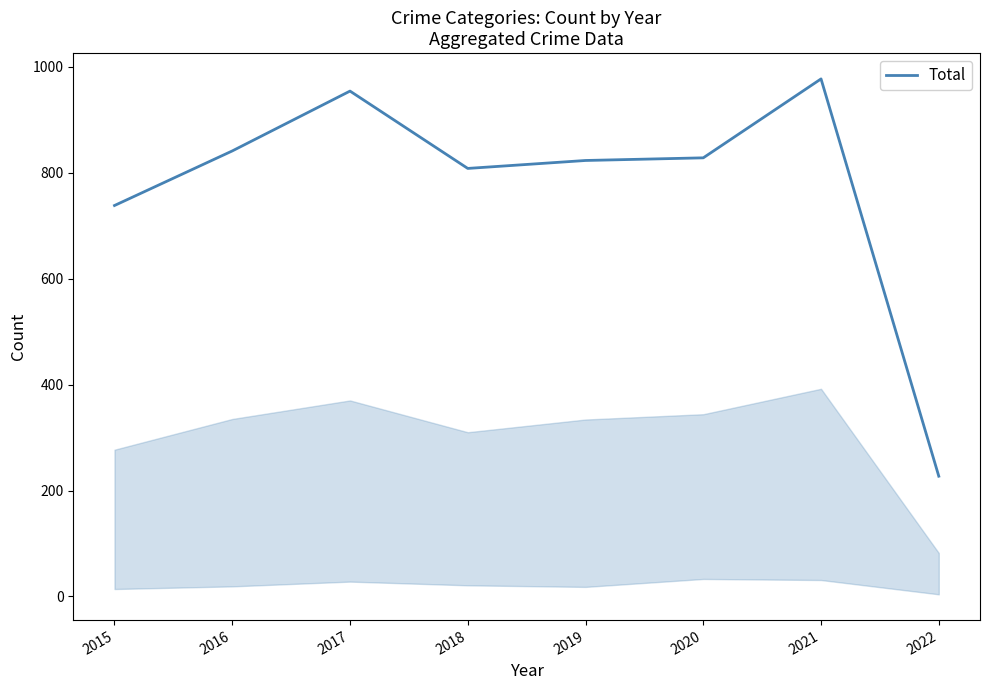

What is the difference between the maximum and second lowest values?

239